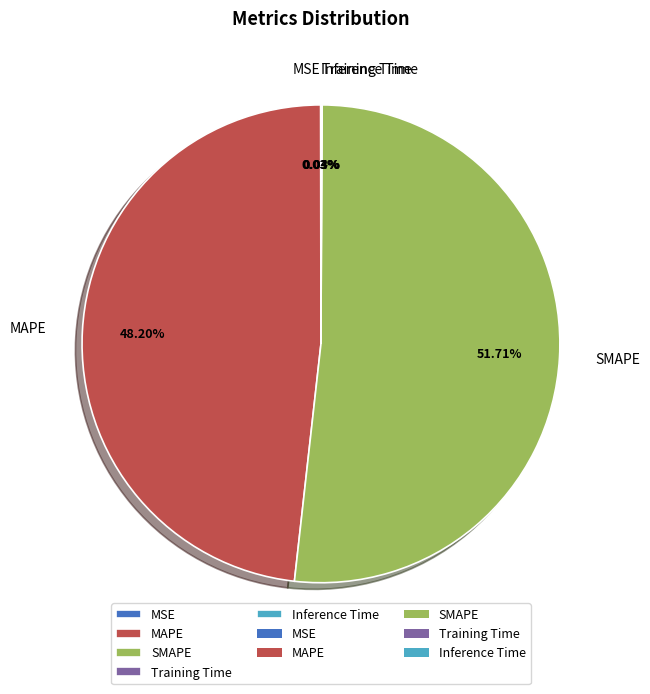

Does any single category account for the majority?

Yes